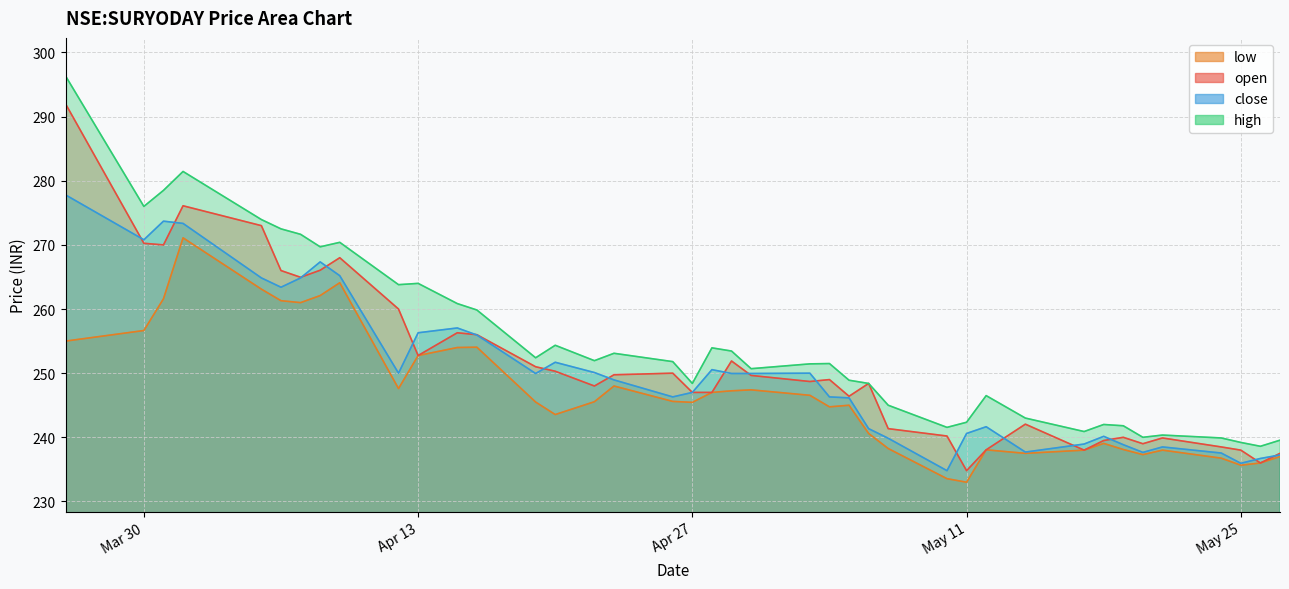

At which label is close closest to 256?

2021-04-16